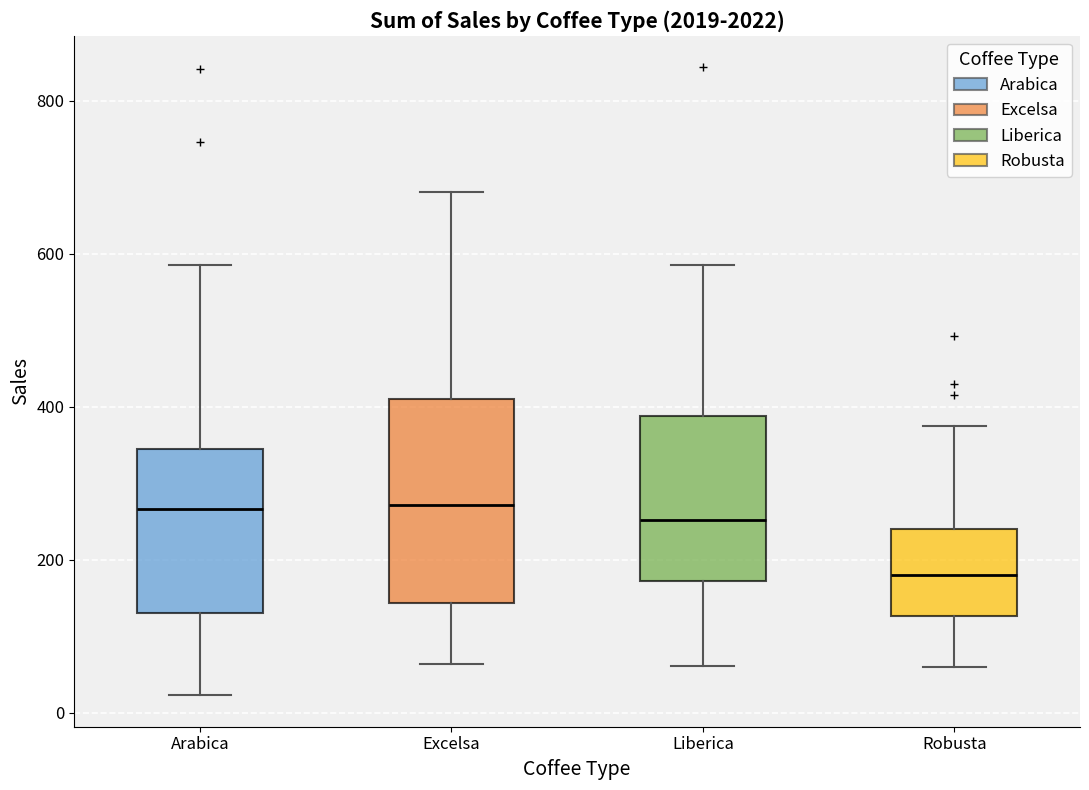

Where does the median line of the box for Liberica sit on the y-axis? The values are not printed on the chart, so give them approximately, as read against the axis.

260